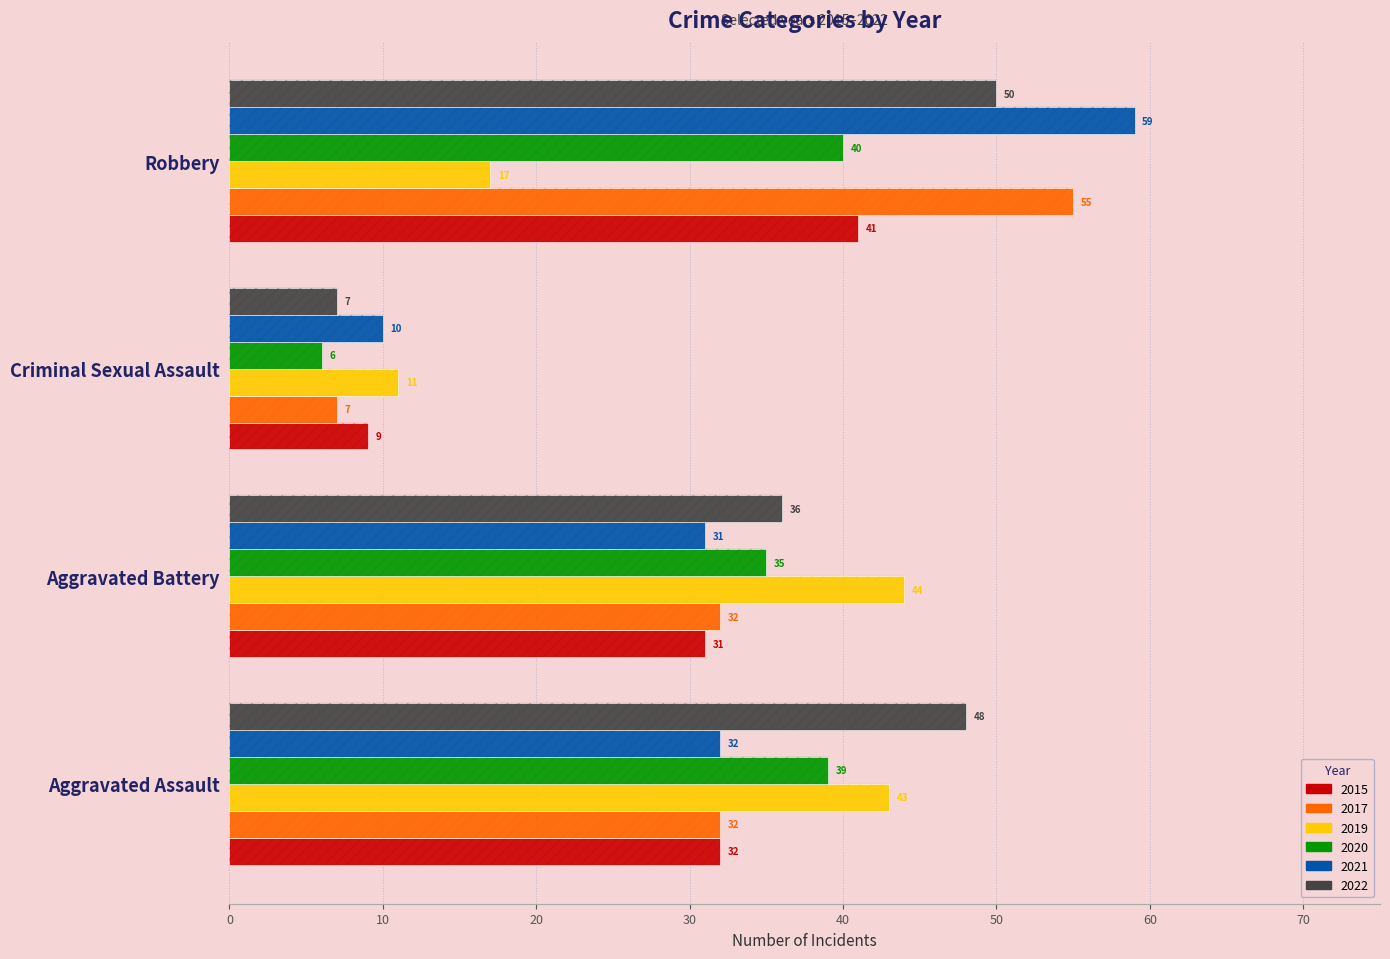

The 2019 series shows 43 at Aggravated Assault. True or false?

True